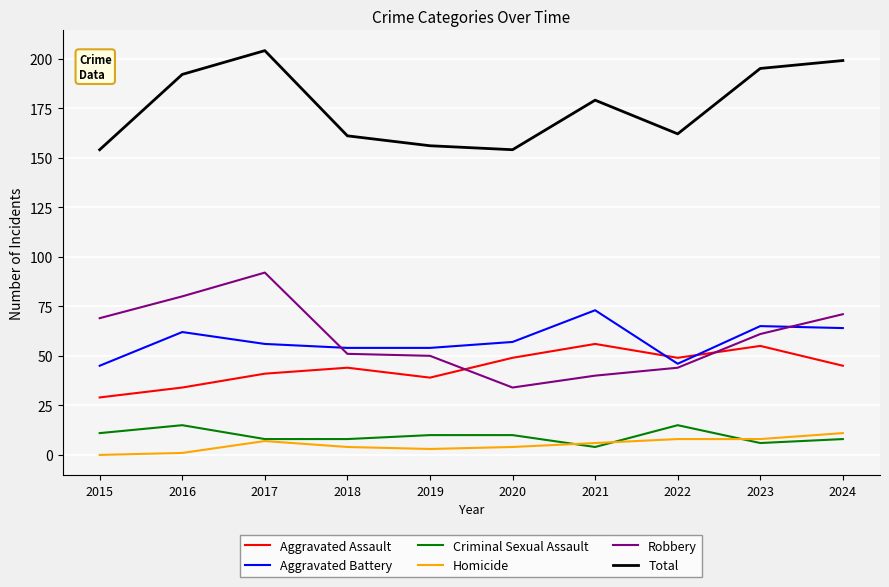

Which series has the largest total across all categories?

Total